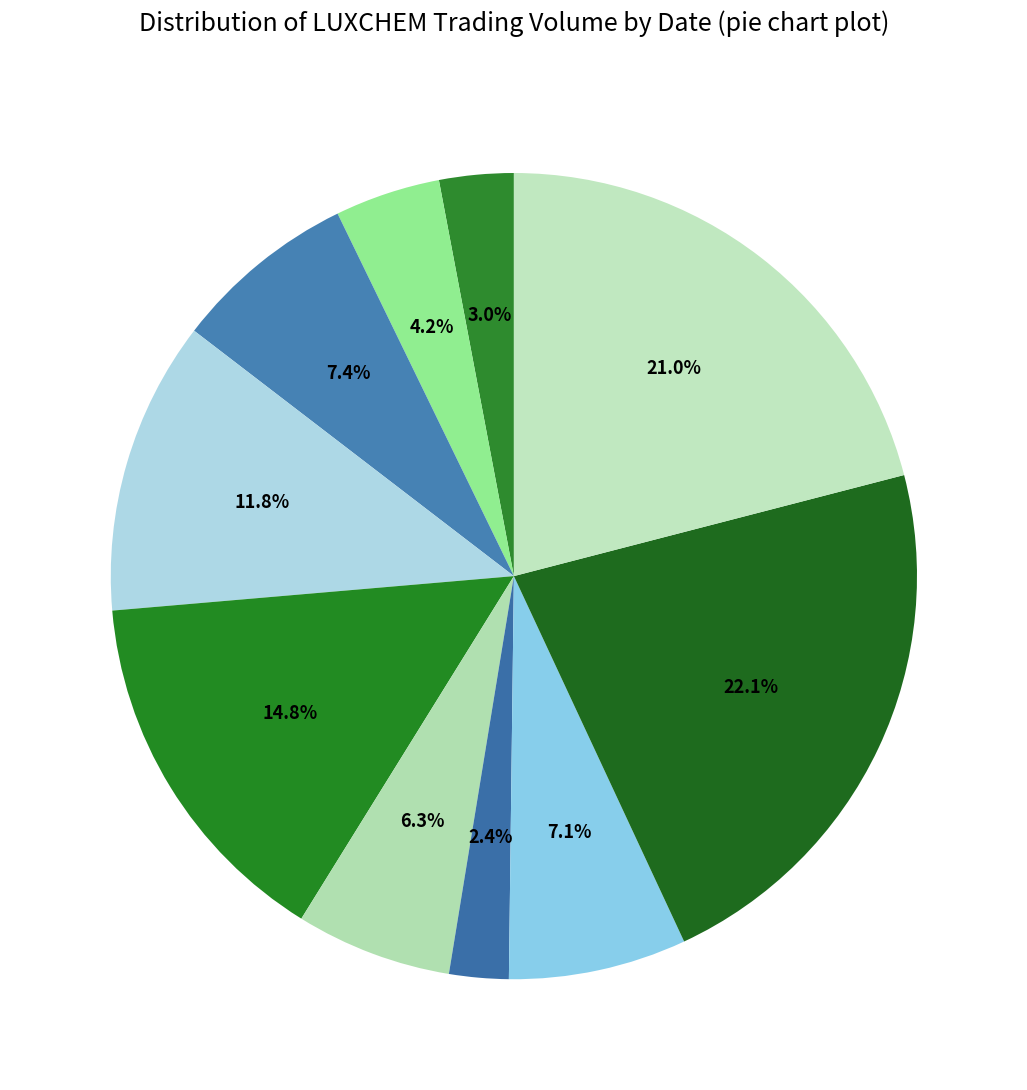

Count the number of slices in the pie.

10